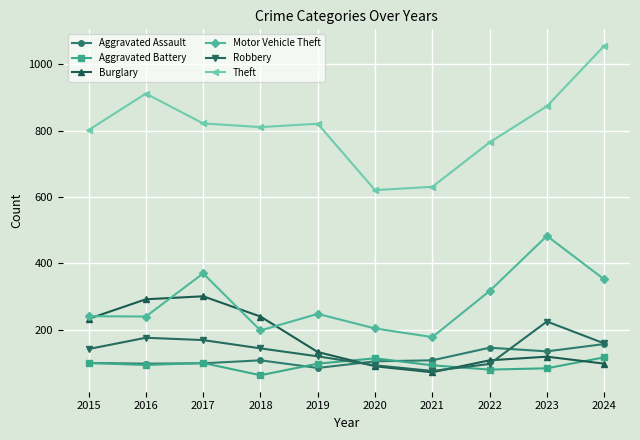

At how many categories does at least one series exceed 339?

10